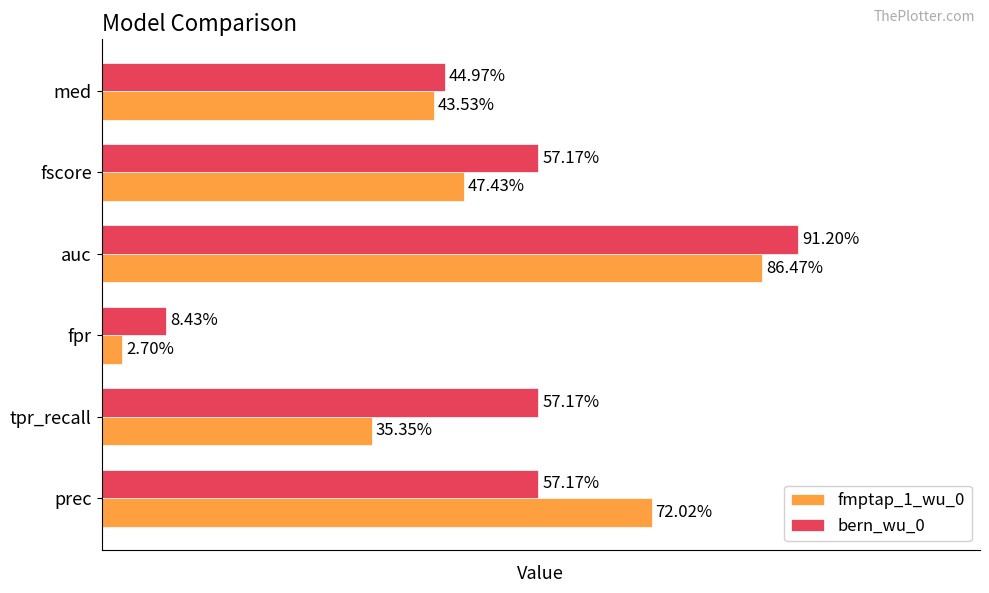

How many series are shown in this chart?

2